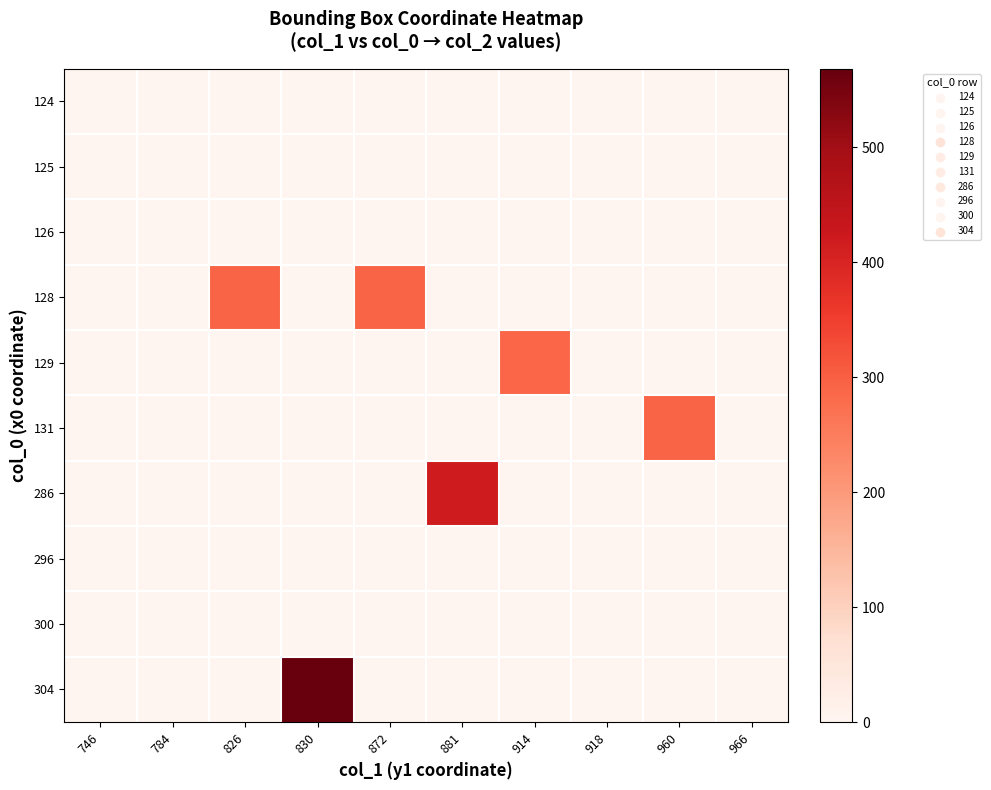

Count the number of categories in the chart.

10